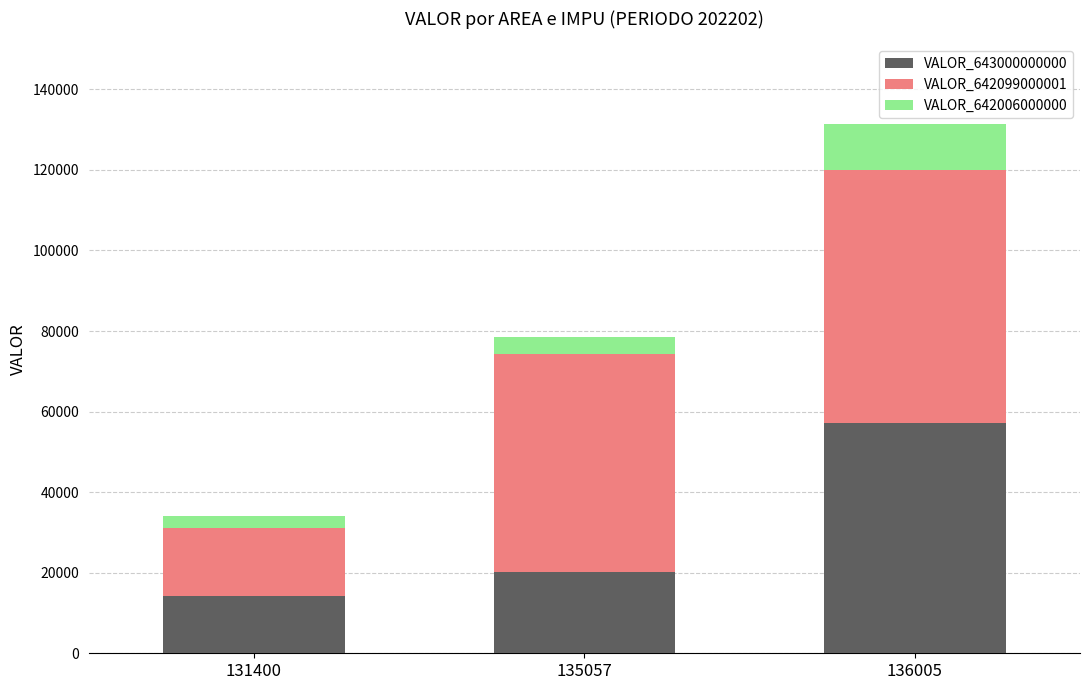

At which category is the sum across all series the highest?

136005